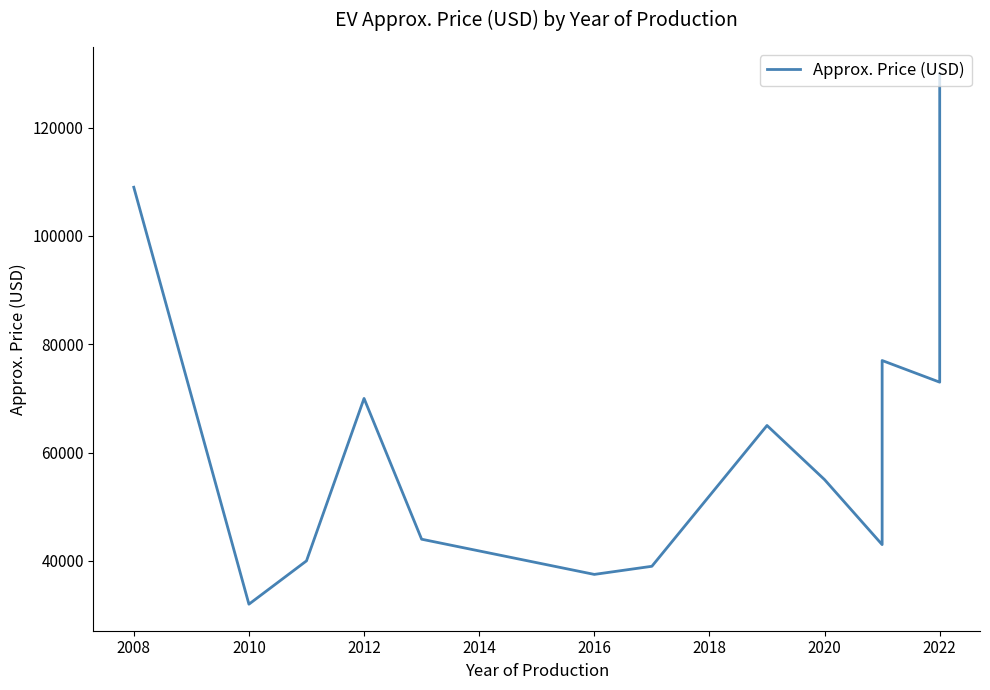

The value at 2022 is 115920. True or false?

False